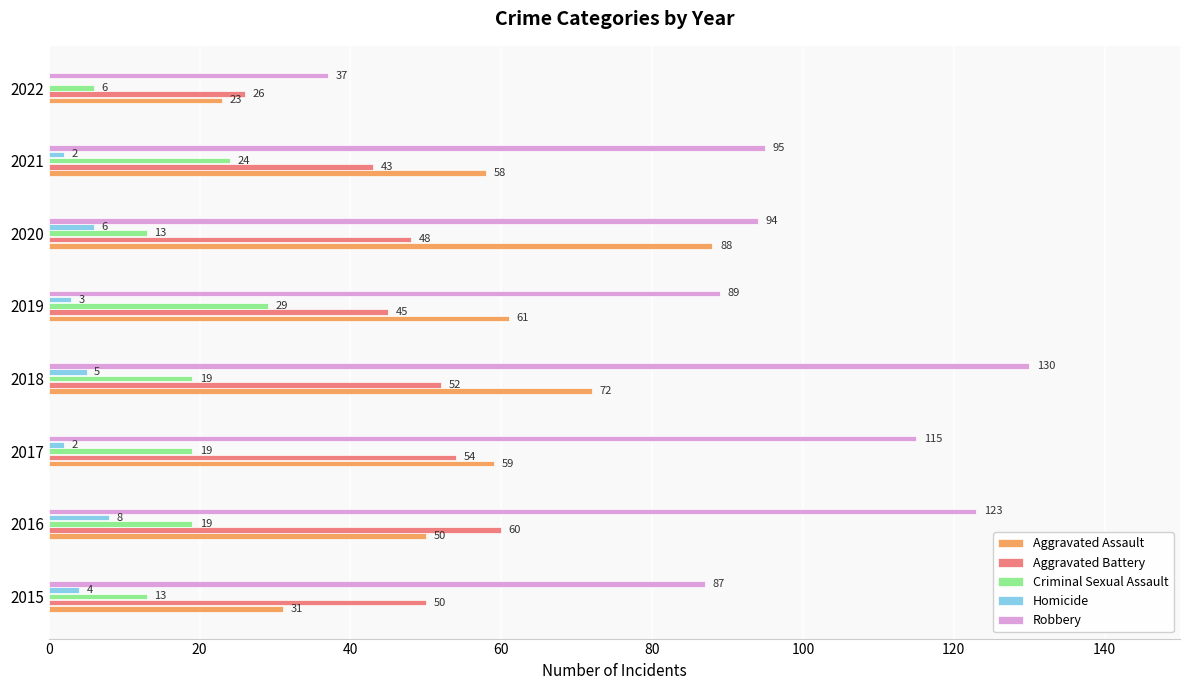

Which category has the highest value across all series?

2018